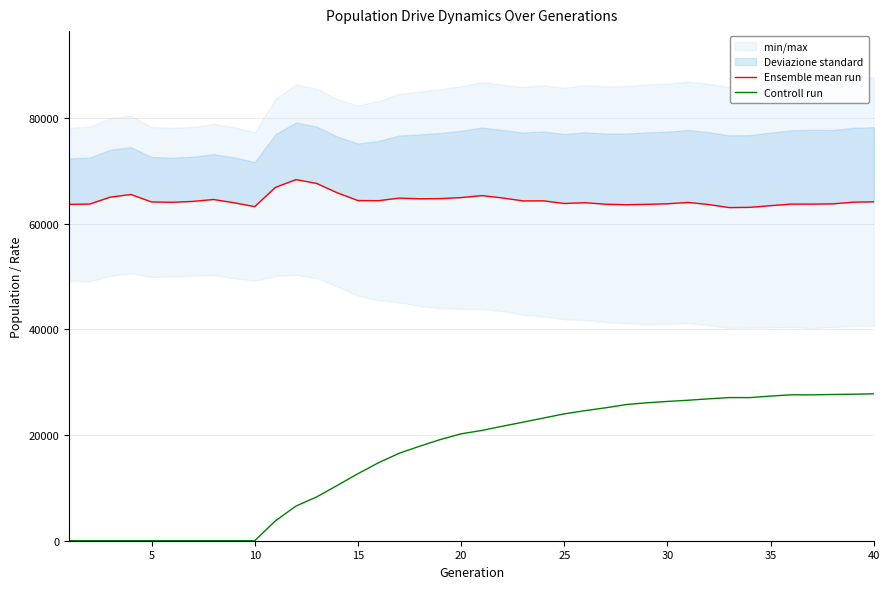

What is the maximum value for Controll run?

27816.9